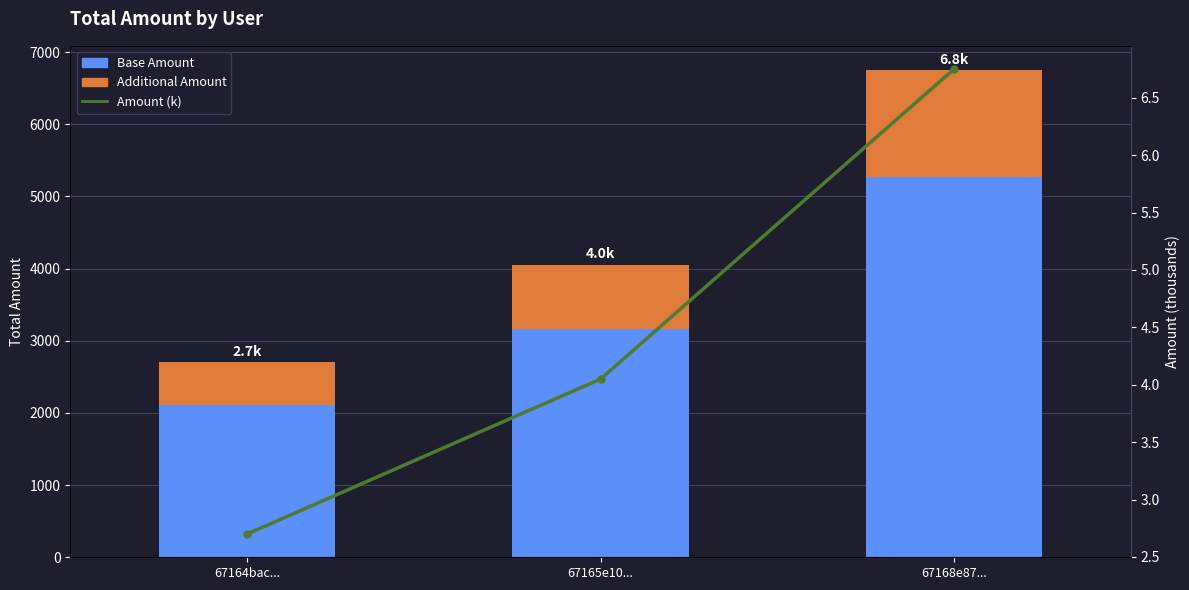

The value of Additional Amount at 67168e87... is 1485.0. True or false?

True